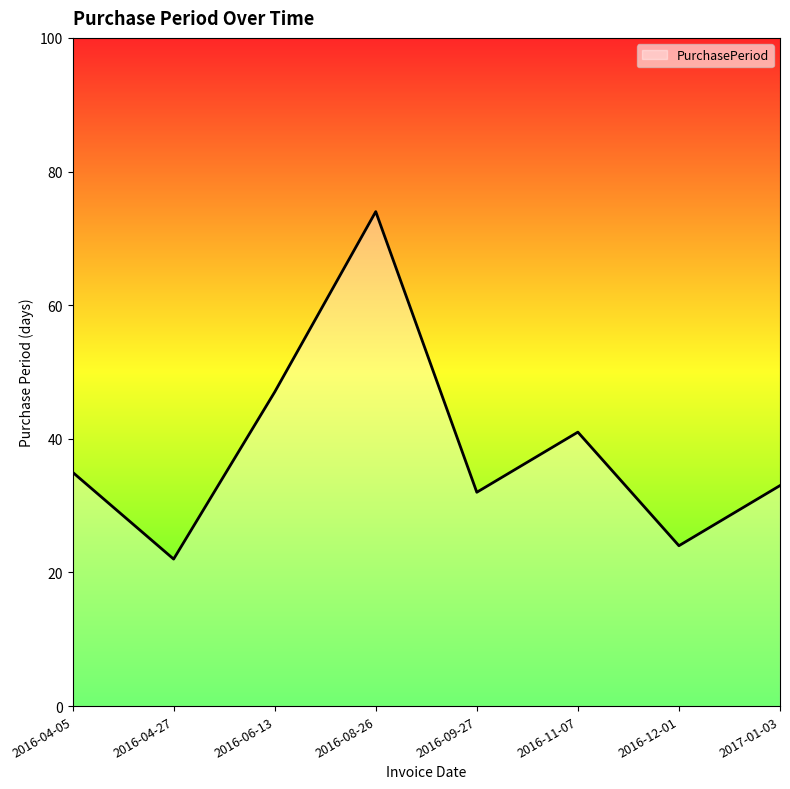

What is the sum of all values?

308